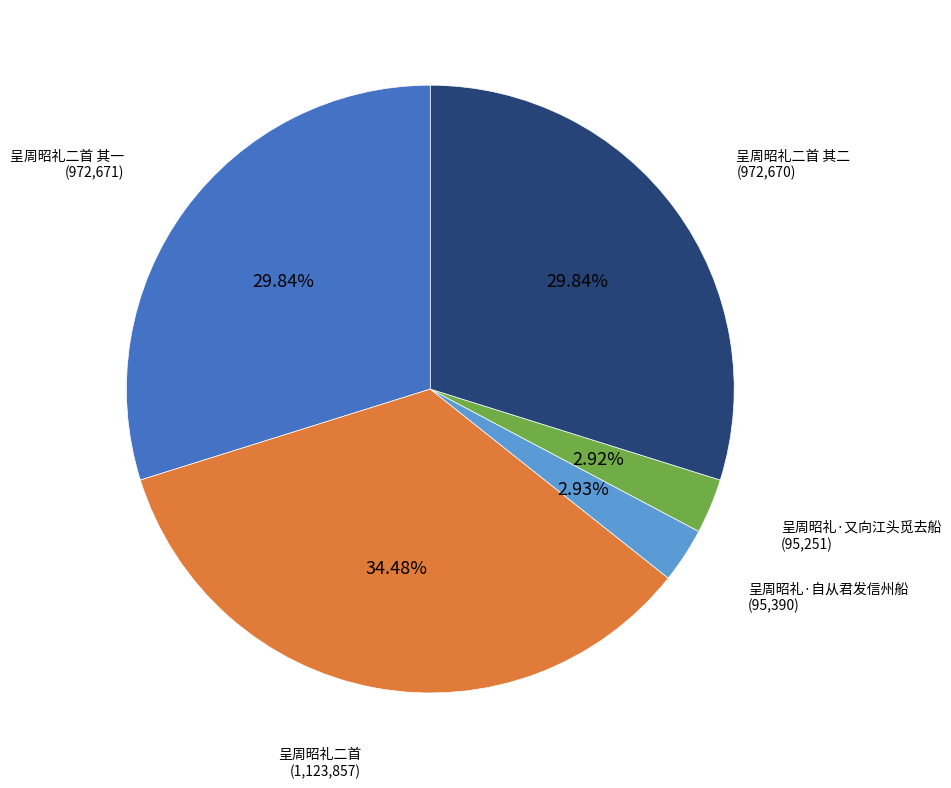

Is there a majority slice in this chart?

No